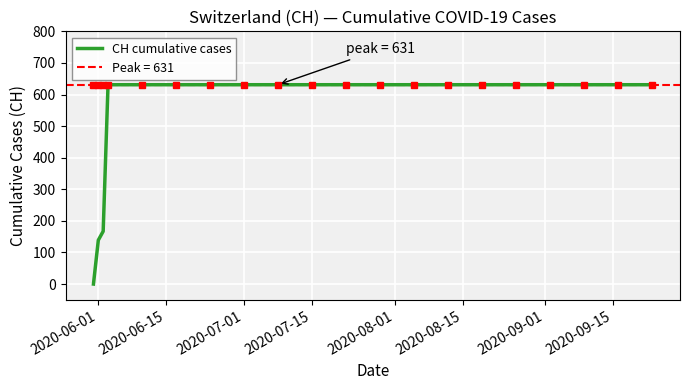

What is the difference between the second highest and second lowest values?

492